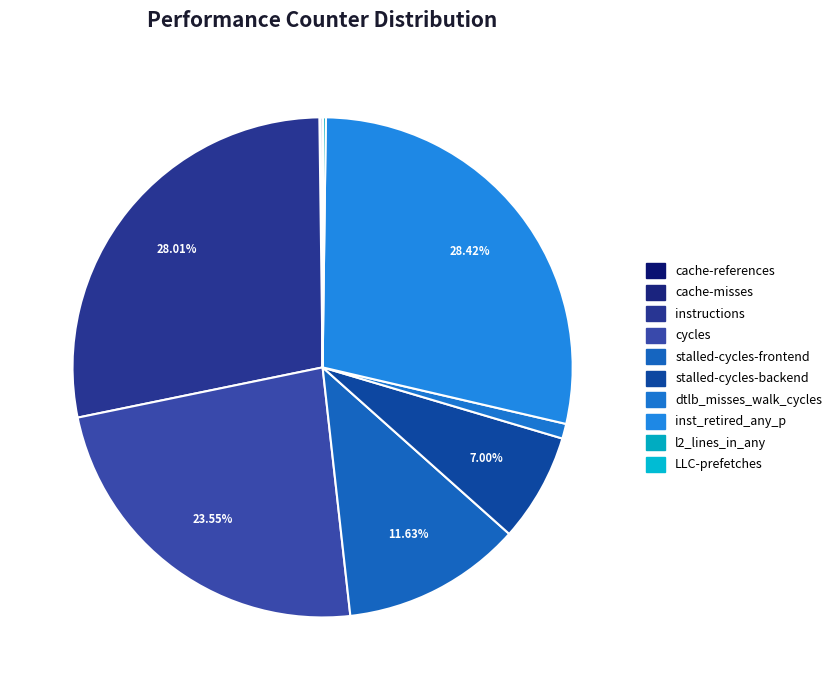

Rank the categories by value from lowest to highest.

LLC-prefetches, cache-misses, cache-references, l2_lines_in_any, dtlb_misses_walk_cycles, stalled-cycles-backend, stalled-cycles-frontend, cycles, instructions, inst_retired_any_p